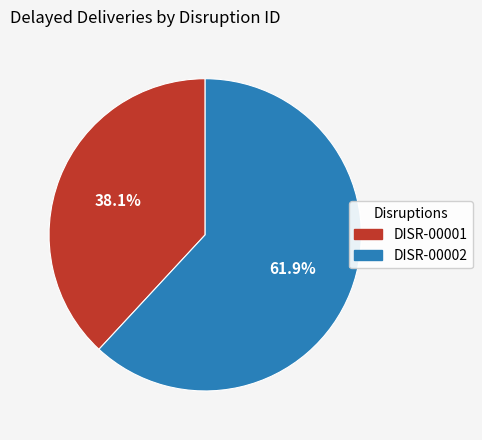

To the nearest percent, what is the average slice percentage?

50%